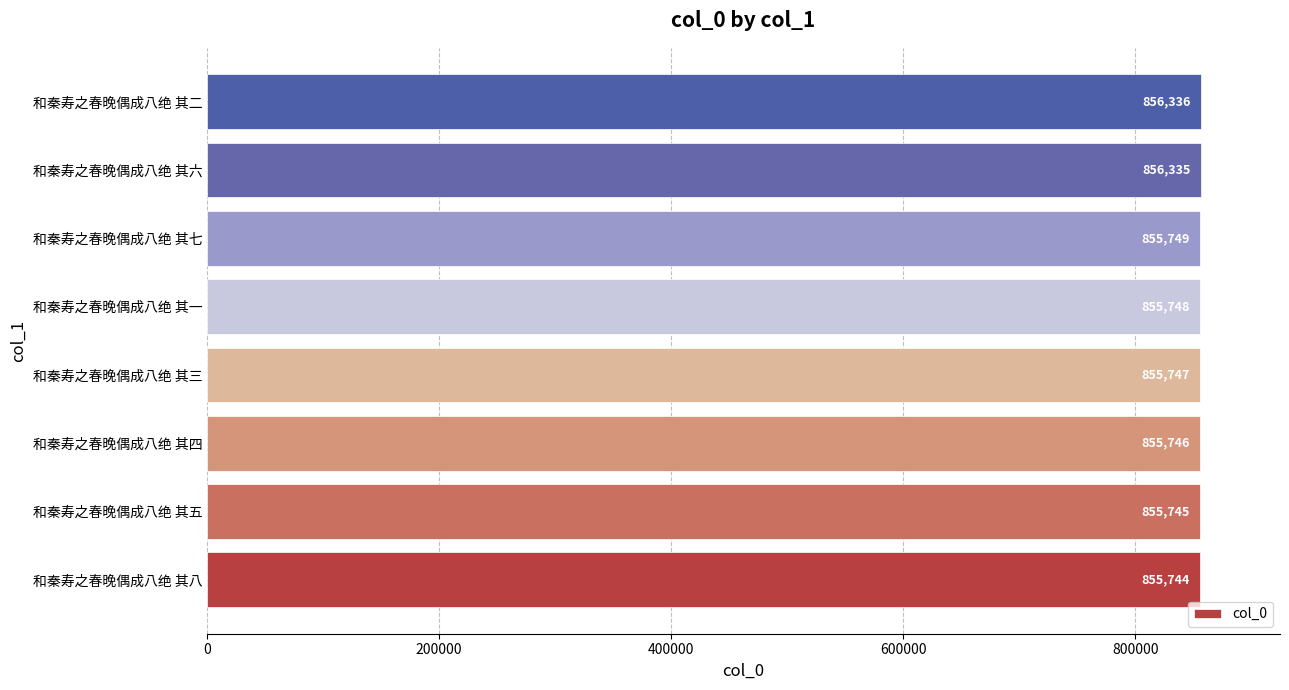

The chart shows a value of 855747 at 和秦寿之春晚偶成八绝 其三. True or false?

True